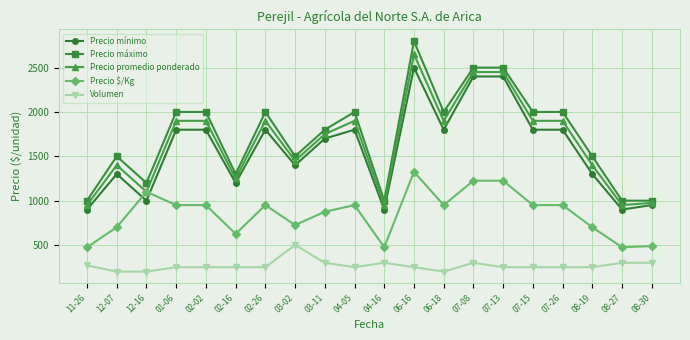

What is the total value across all series at 12-07?

5100